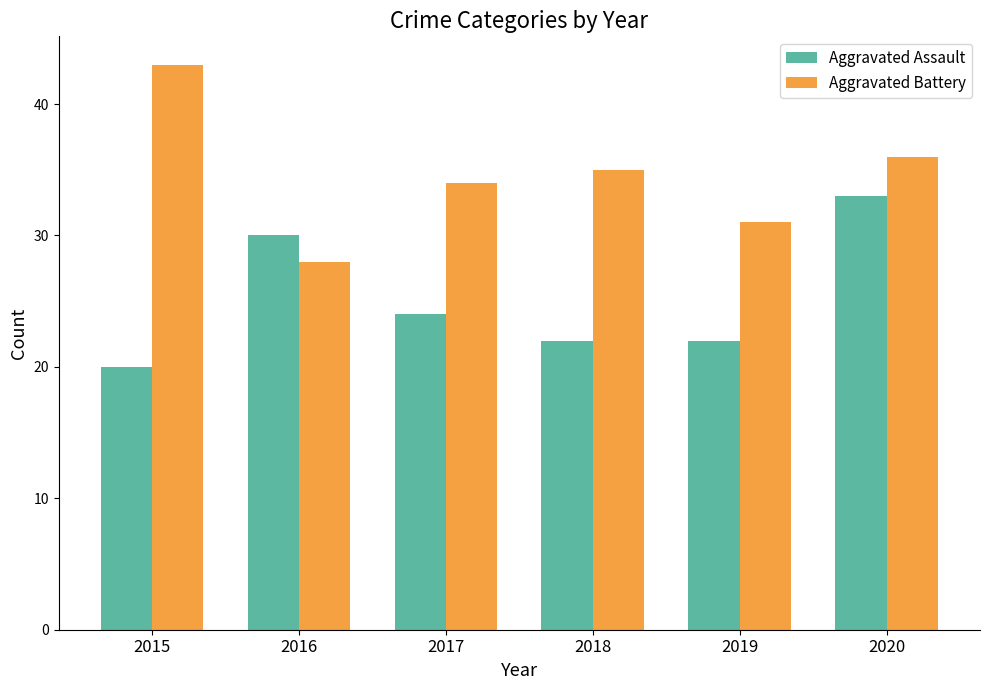

What is the sum of all Aggravated Assault values?

151